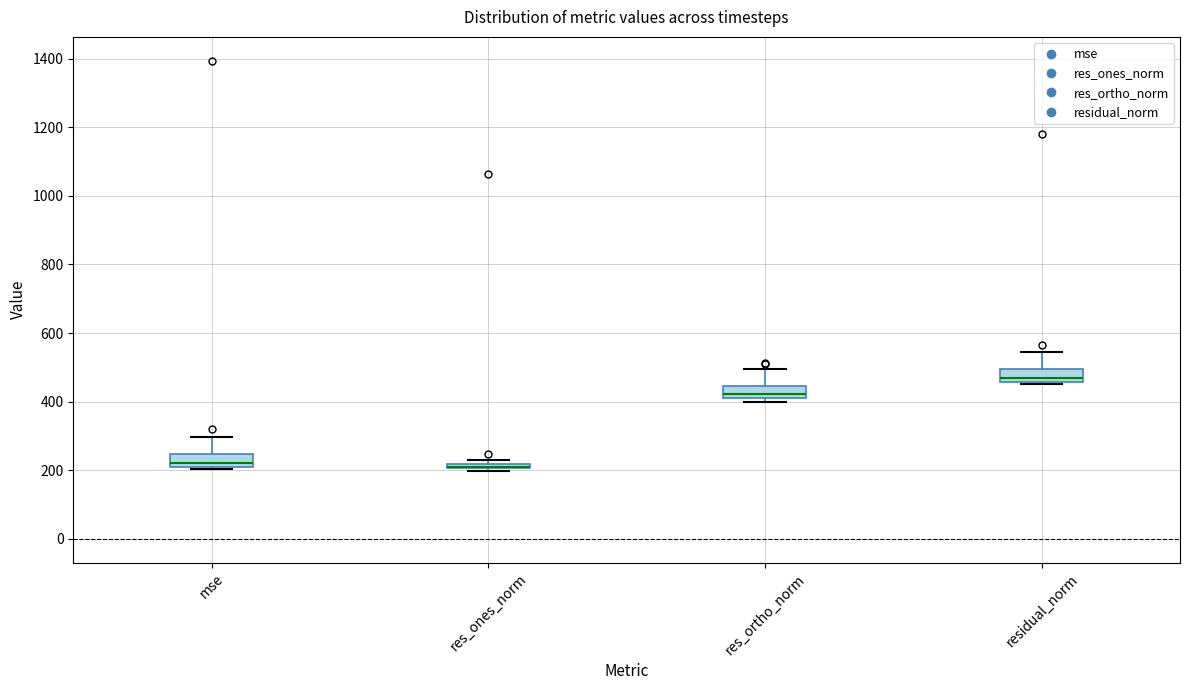

Where is the upper edge of the box for residual_norm on the y-axis? The values are not printed on the chart, so give them approximately, as read against the axis.

500